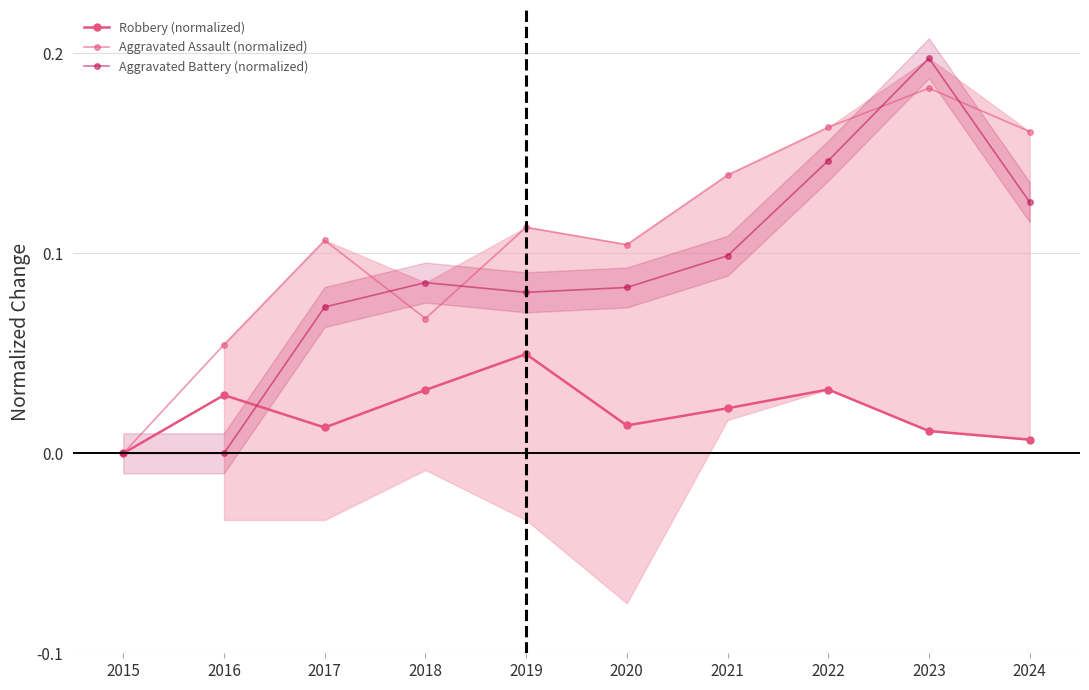

Which label corresponds to the largest value in the chart?

2023